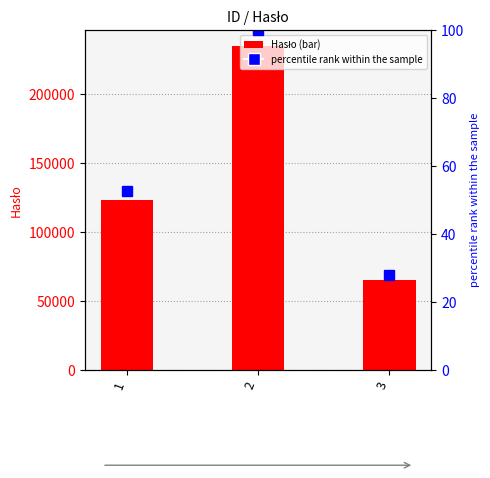

What is the sum of the Hasło values at 3 and 1?

188889.0